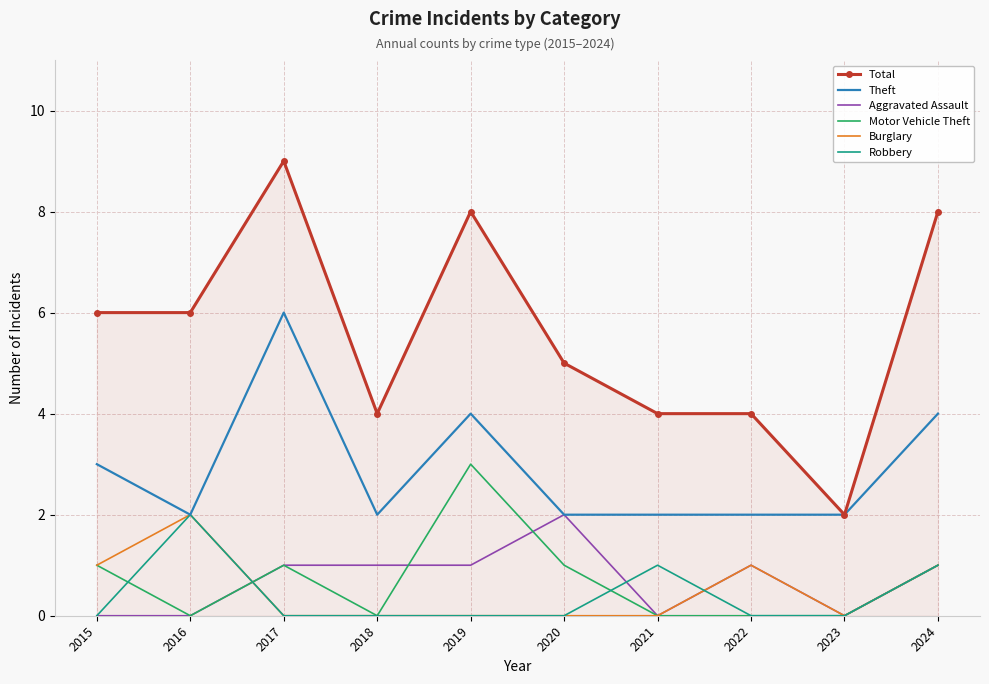

Reading left to right, extract all data points from this chart.

Total: 6	6	9	4	8	5	4	4	2	8
Theft: 3	2	6	2	4	2	2	2	2	4
Aggravated Assault: 0	0	1	1	1	2	0	1	0	1
Motor Vehicle Theft: 1	0	1	0	3	1	0	0	0	1
Burglary: 1	2	0	0	0	0	0	1	0	1
Robbery: 0	2	0	0	0	0	1	0	0	1